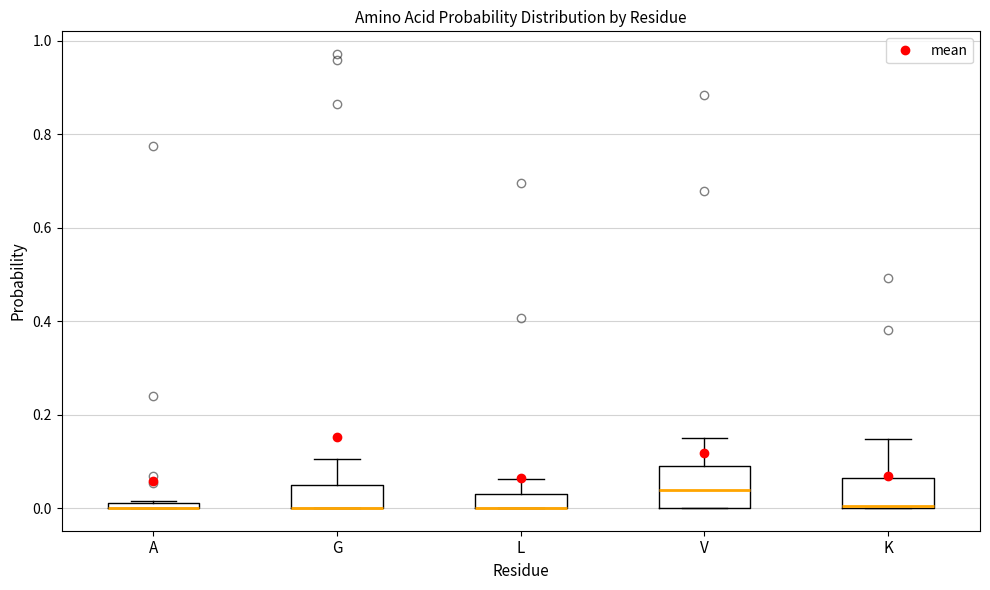

Where does the upper whisker of the box for G end on the y-axis? The values are not printed on the chart, so give them approximately, as read against the axis.

0.10